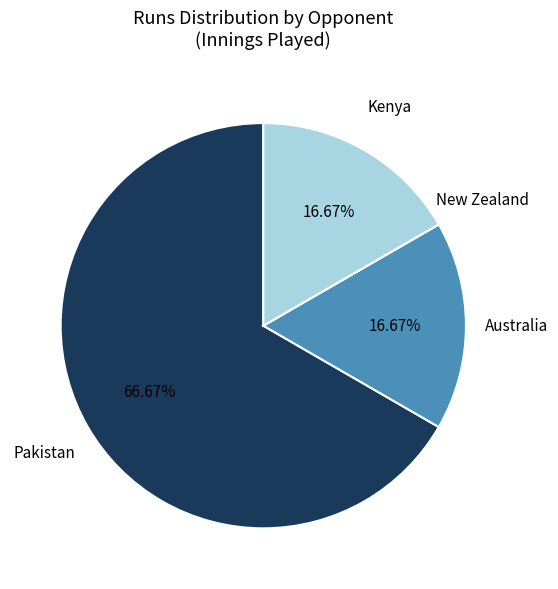

Is Kenya the majority of the pie?

No